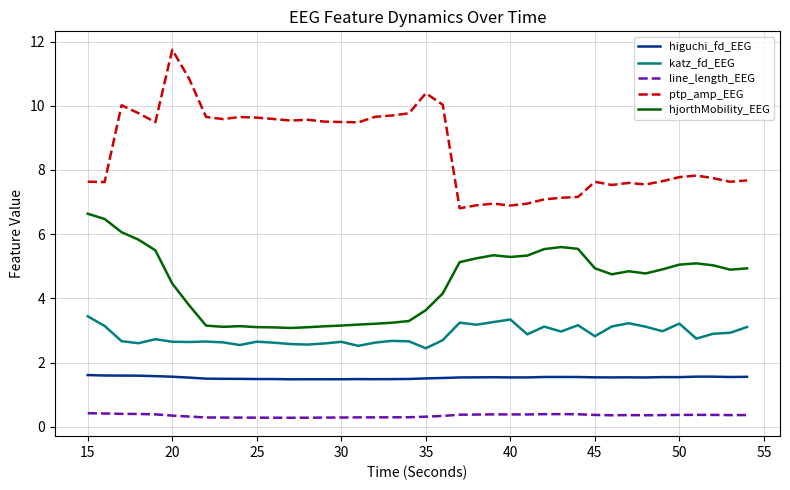

What is the greatest value displayed?

11.7